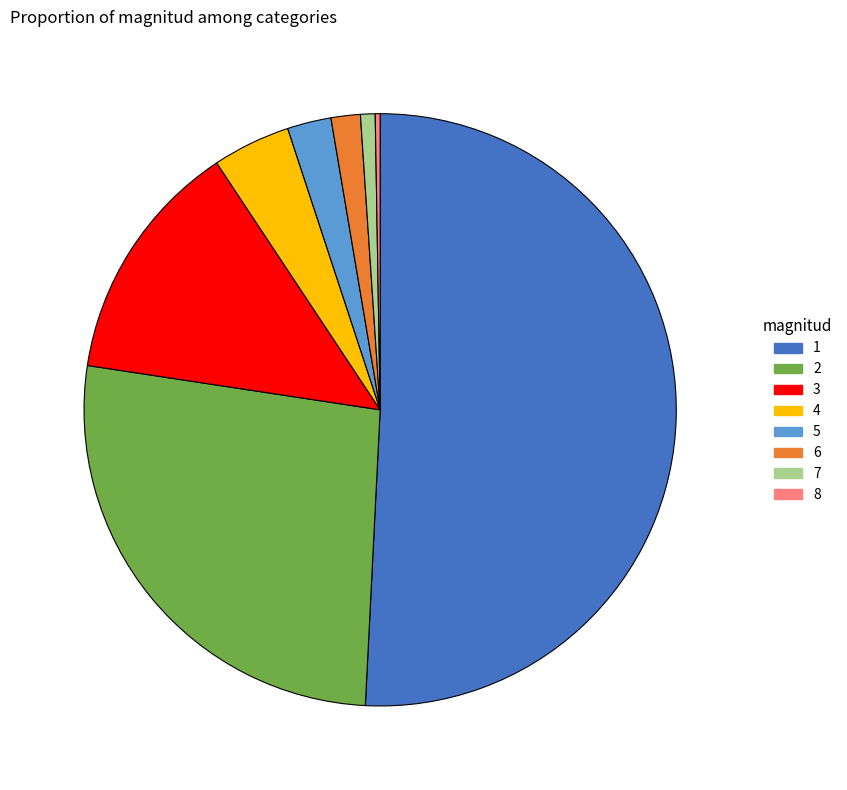

True or false: 4 accounts for 4% of the total.

True